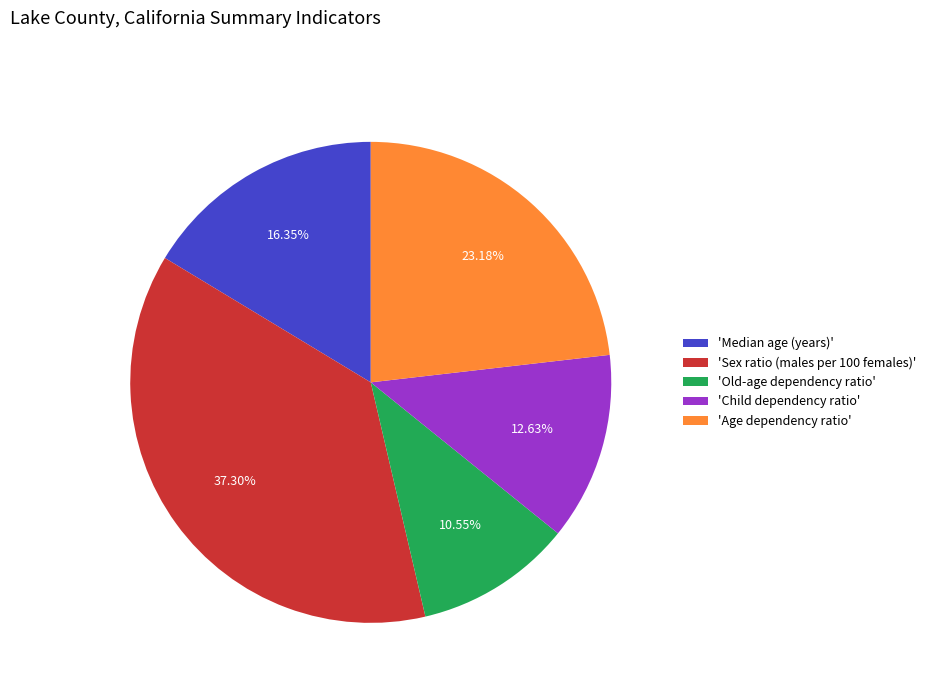

What is the ratio of the value at 'Sex ratio (males per 100 females)' to the value at 'Old-age dependency ratio'?

3.5